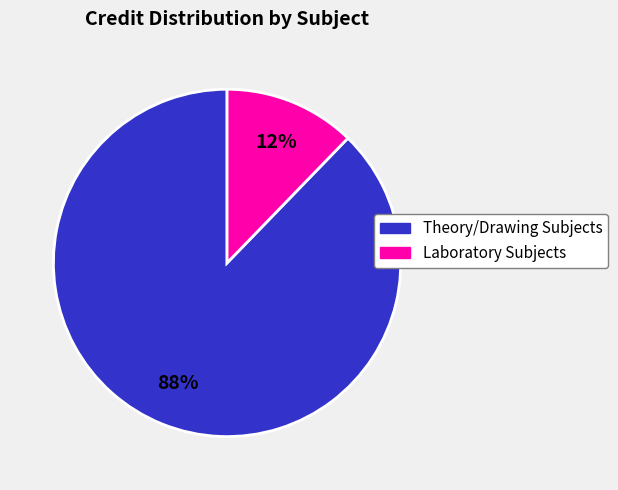

To the nearest percent, what is the average slice percentage?

50%